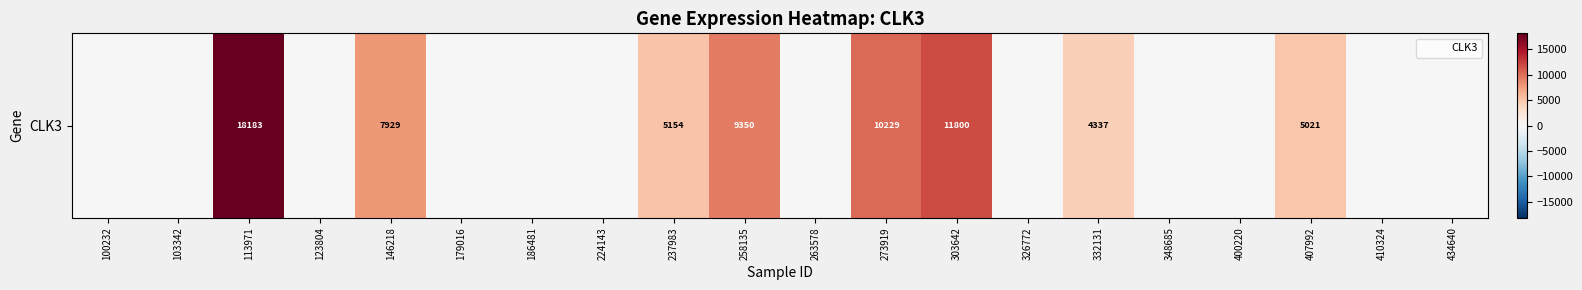

Reading right to left, list all the values displayed in this chart.

434640=0	410324=0	407992=5021	400220=0	348685=0	332131=4337	326772=0	303642=11800	273919=10229	263578=0	258135=9350	237983=5154	224143=0	186481=0	179016=0	146218=7929	123804=0	113971=18183	103342=0	100232=0